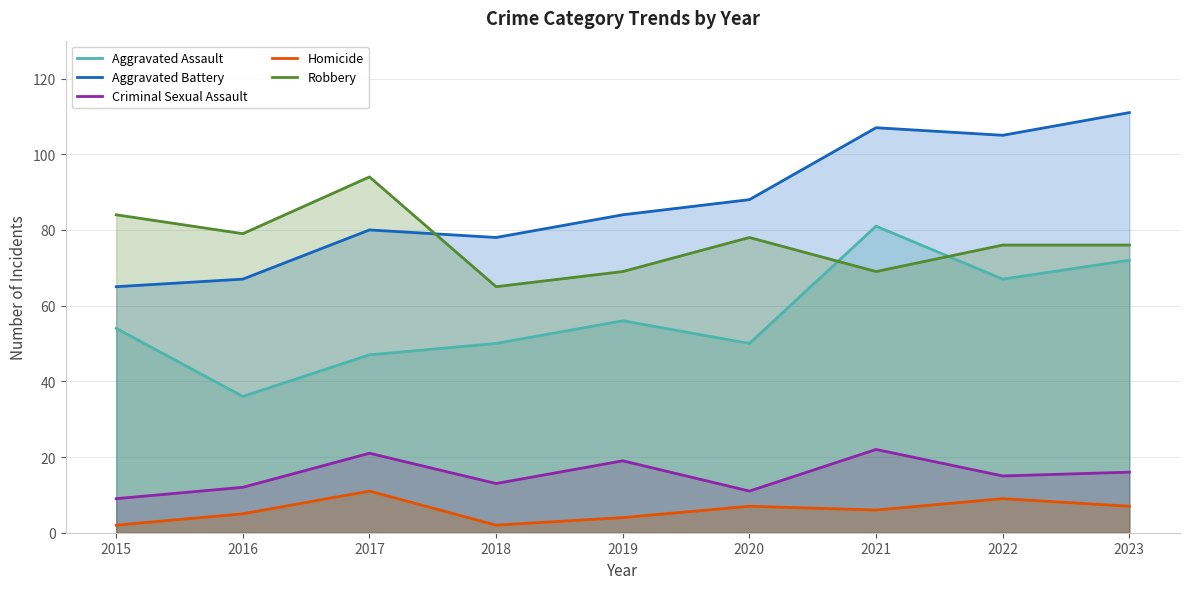

Rank the categories by Aggravated Battery value from highest to lowest.

2023, 2021, 2022, 2020, 2019, 2017, 2018, 2016, 2015